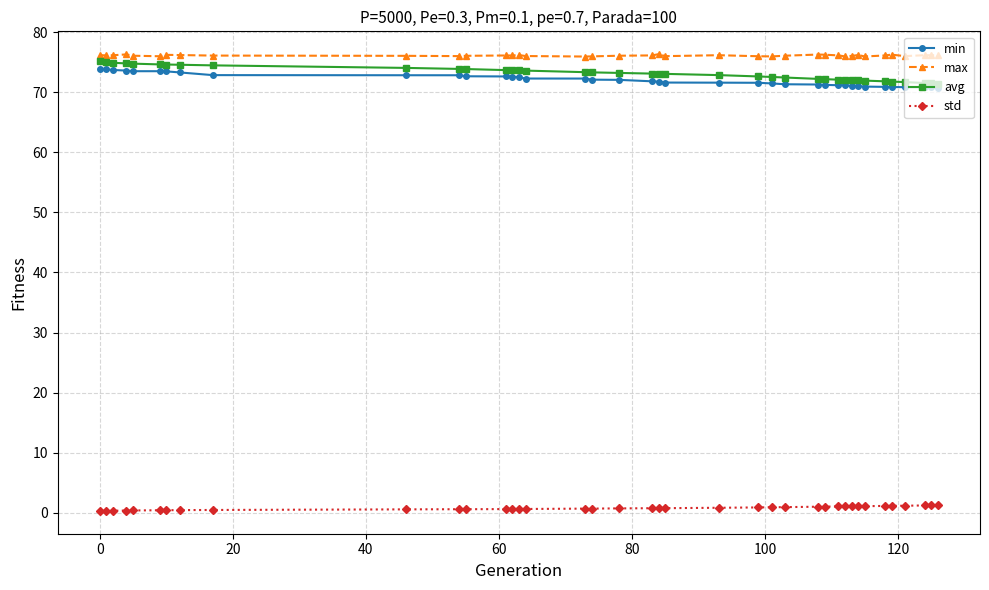

At how many categories does at least one series exceed 41?

39